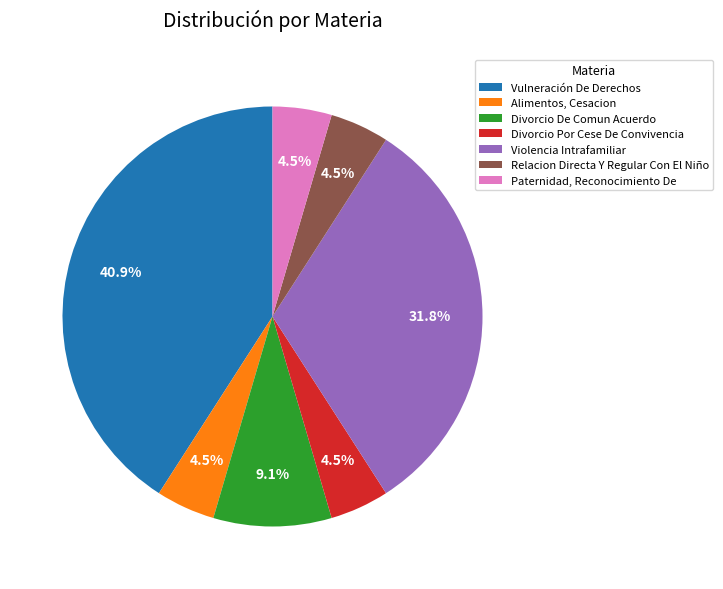

Between Divorcio De Comun Acuerdo and Alimentos, Cesacion, which is larger?

Divorcio De Comun Acuerdo